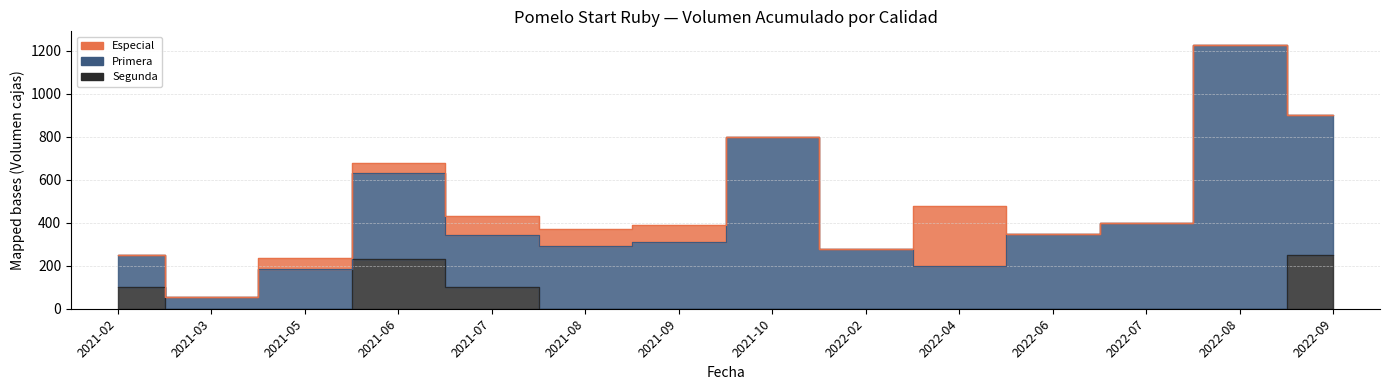

Which series changed the most between 2021-06 and 2021-08?

Segunda